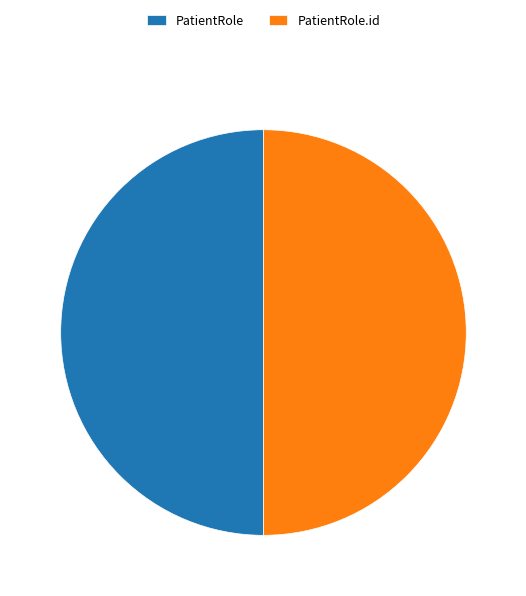

Is it true that PatientRole is 50% of the pie?

True